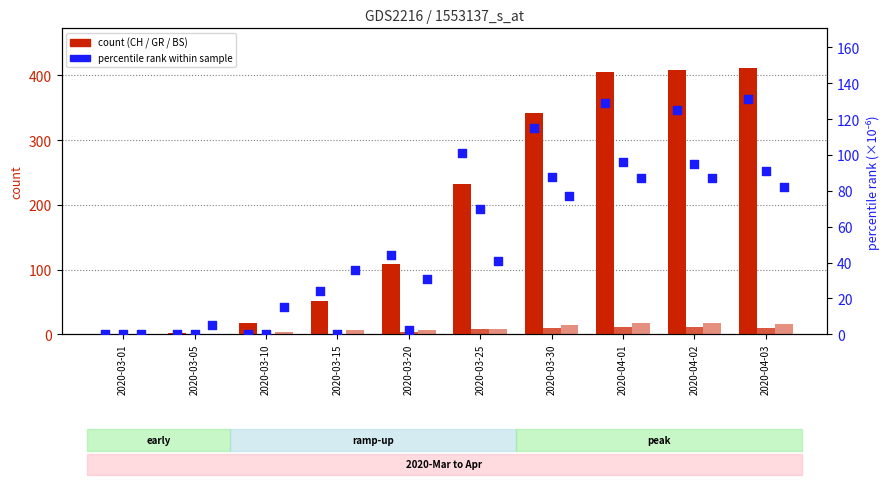

At which category is the sum across all series the highest?

2020-04-01